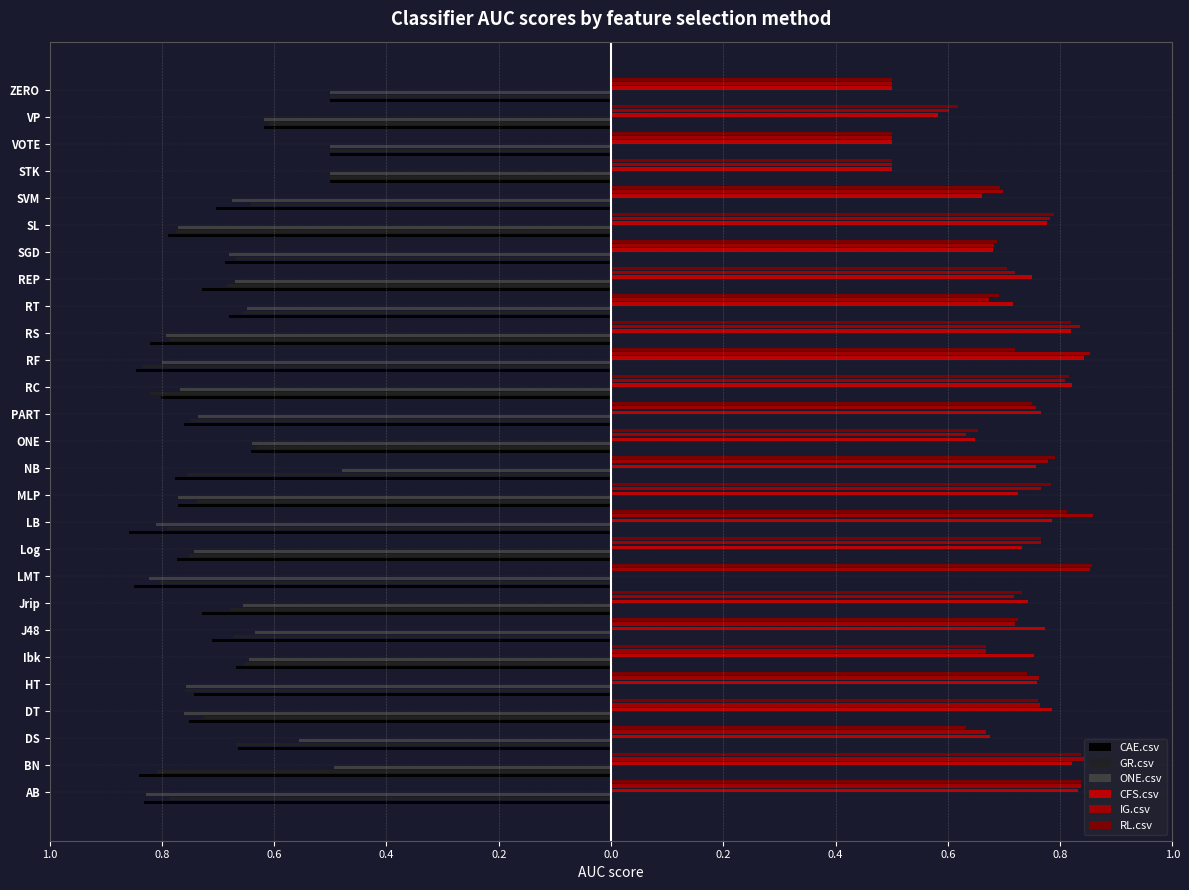

Which series changed the most between SL and VOTE?

RL.csv